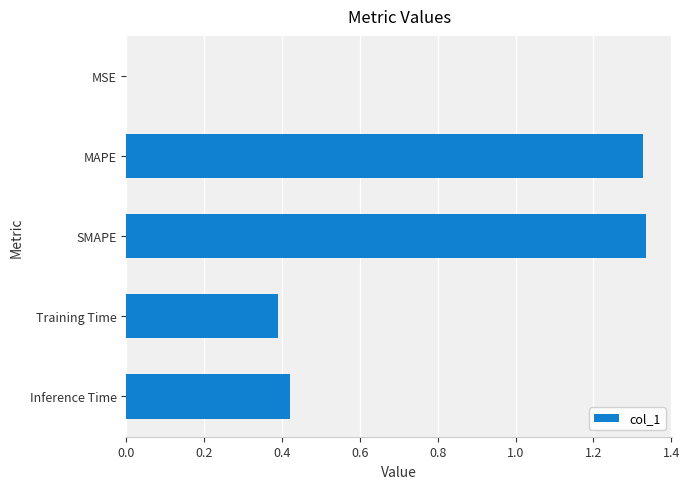

Does the chart contain stacked bars?

No